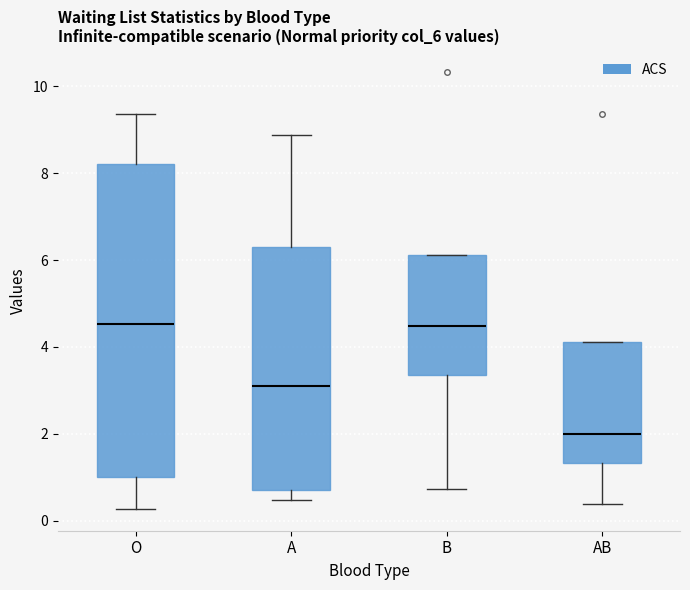

Reading left to right, read every box against the y-axis: the position of its median line, the range the box covers, and the ends of its whiskers. The values are not printed on the chart, so give them approximately, as read against the axis.

O: median 4.6, box 1.0 to 8.2, whiskers 0.2 to 9.4
A: median 3.2, box 0.8 to 6.2, whiskers 0.4 to 8.8
B: median 4.4, box 3.4 to 6.2, whiskers 0.8 to 6.2
AB: median 2.0, box 1.4 to 4.2, whiskers 0.4 to 4.2